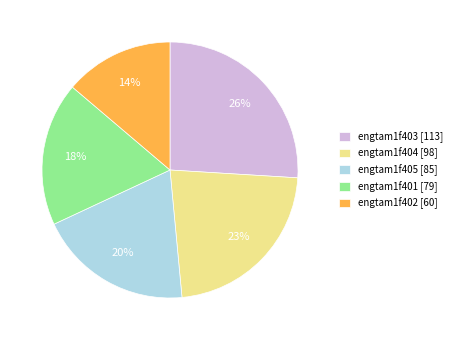

To the nearest percent, what is the average slice percentage?

20%